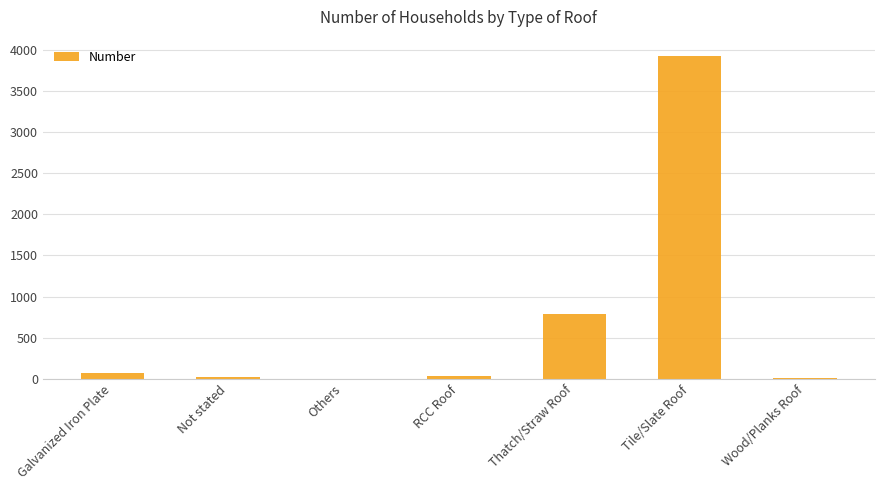

What is the average value?

694